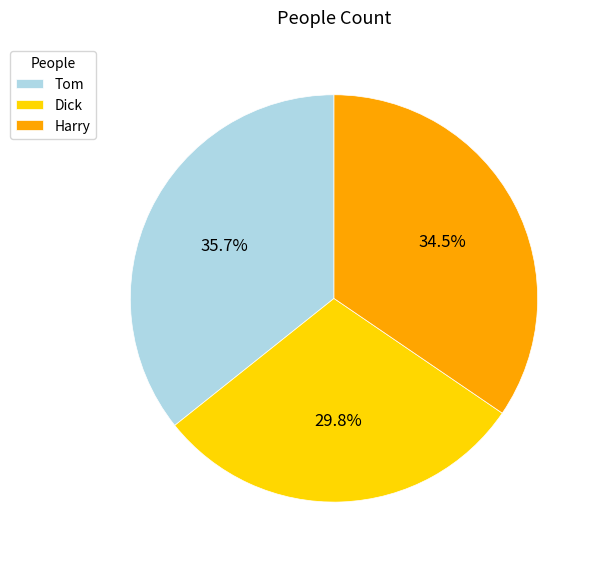

Is Harry the majority of the pie?

No